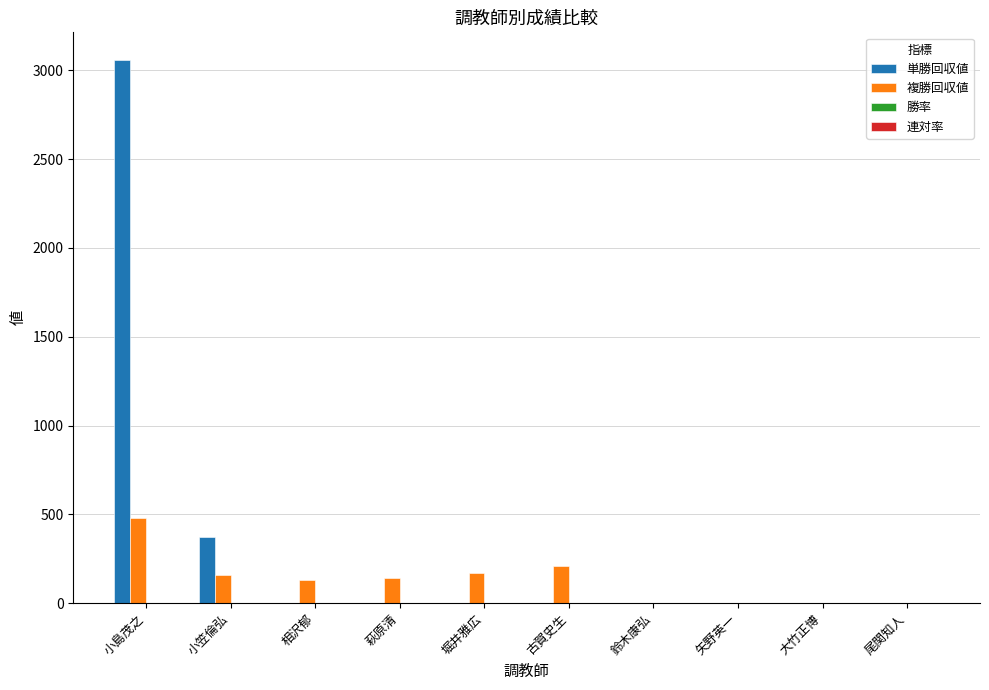

What is the maximum value shown in the chart?

3060